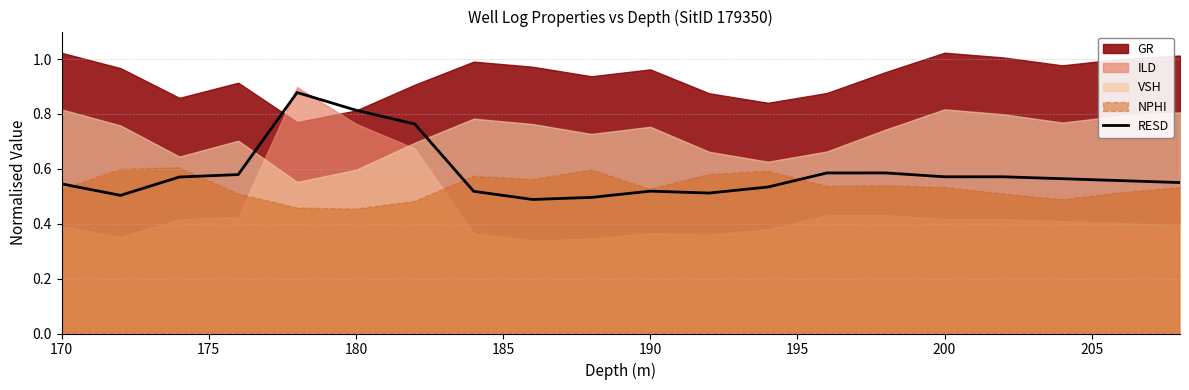

True or false: there are more than 0 points higher than both neighbors.

True